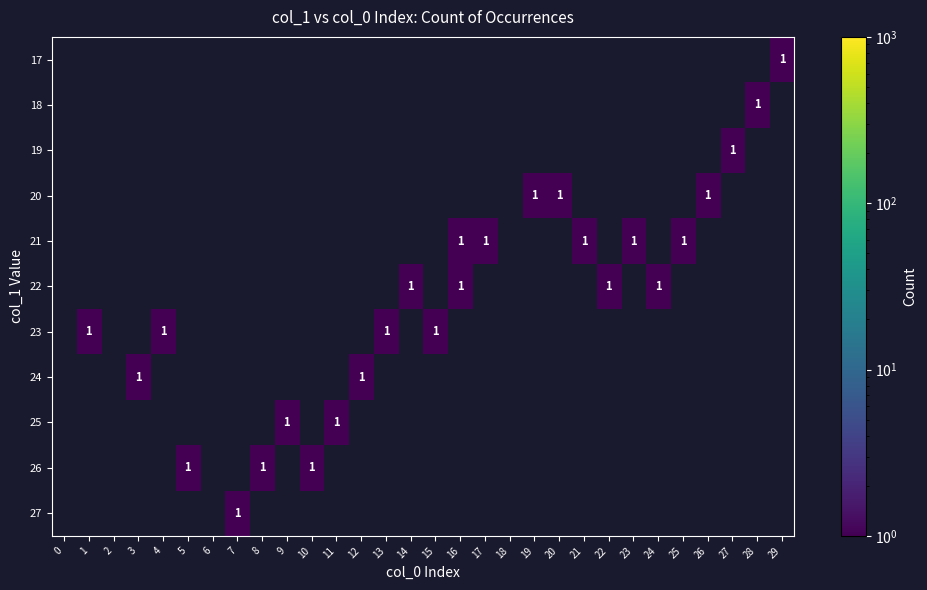

Rank the series by their maximum value, from highest to lowest.

17, 18, 19, 20, 21, 22, 23, 24, 25, 26, 27